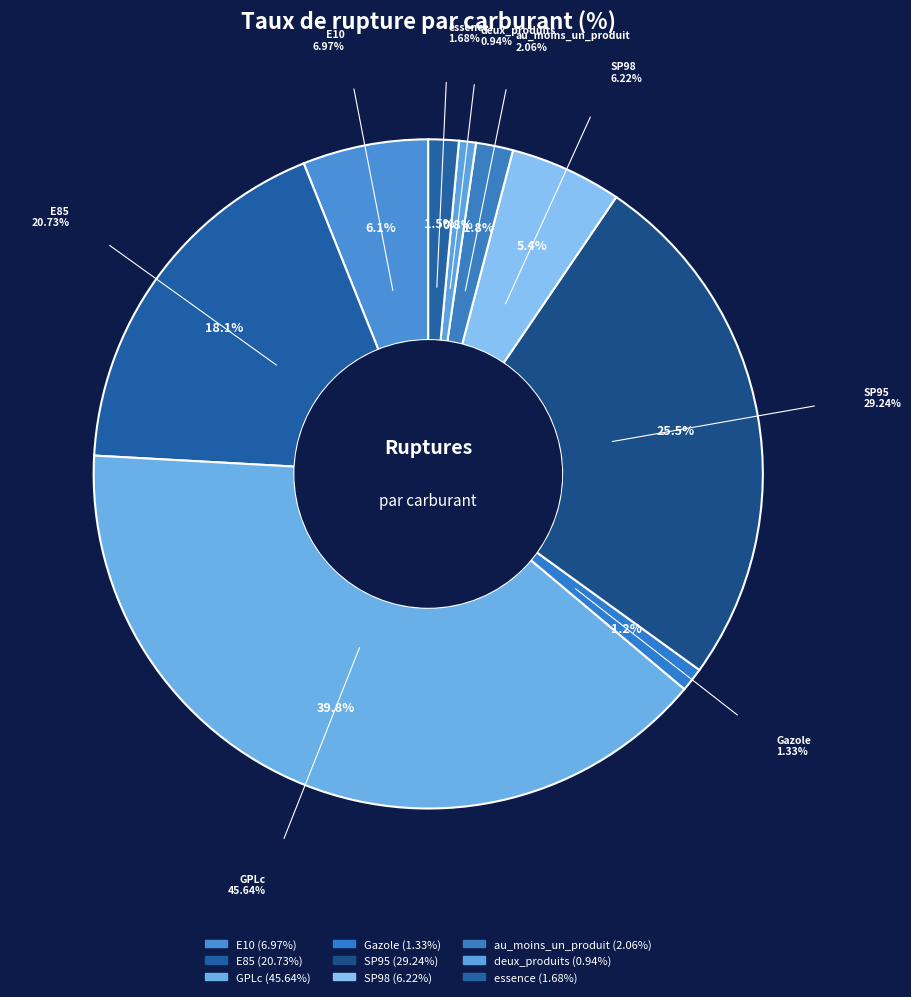

To the nearest percent, what is the difference between the GPLc and SP95 slice percentages?

14%